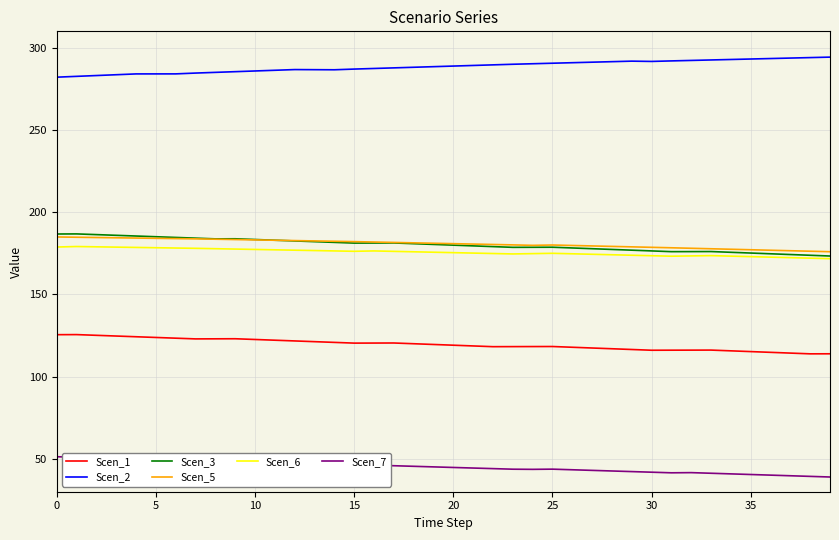

What are all the series names shown in the legend?

Scen_1, Scen_2, Scen_3, Scen_5, Scen_6, Scen_7